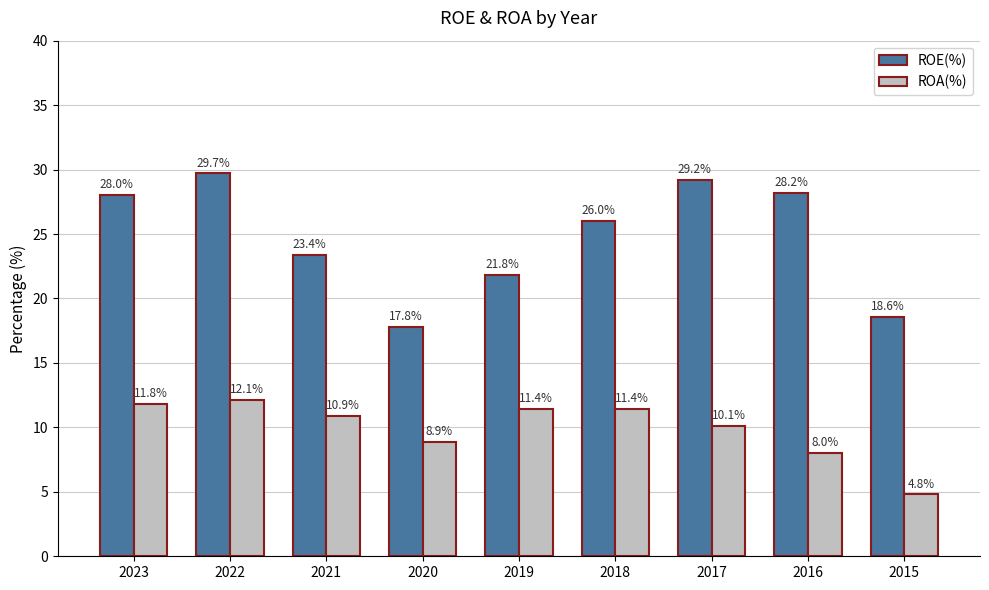

What is the sum of the ROE(%) values at 2016 and 2015?

46.8